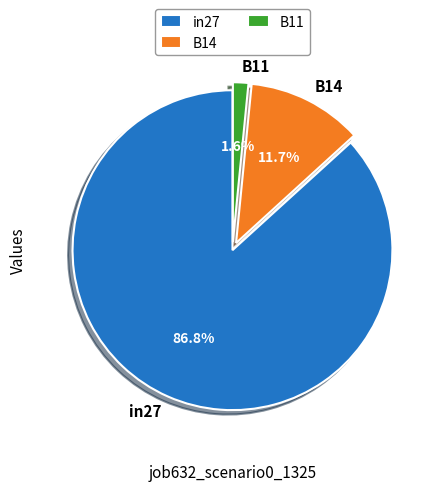

What is the largest slice in the pie chart?

in27